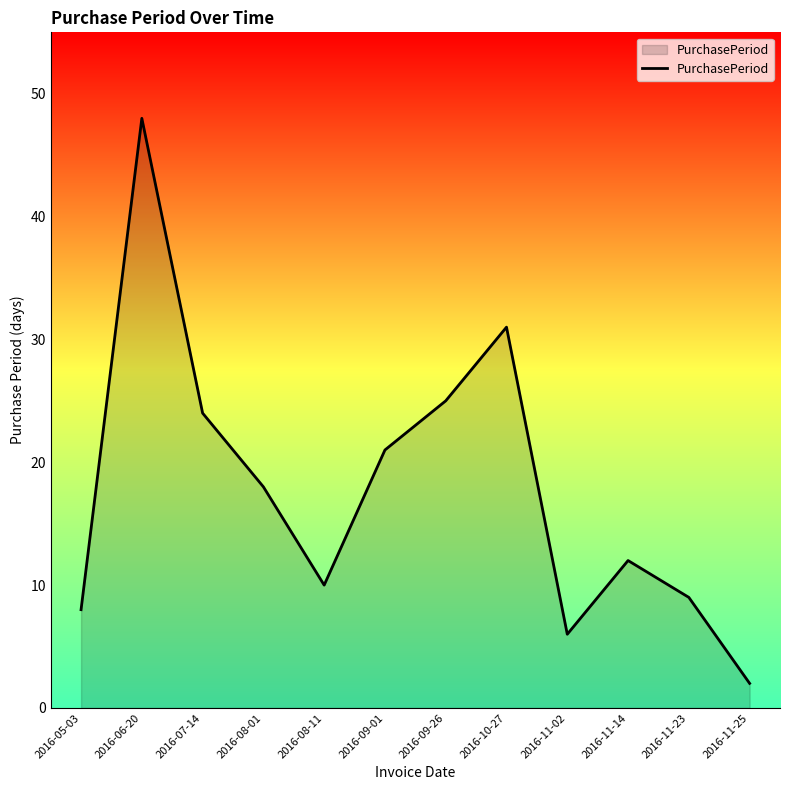

List the labels in order of value, smallest first.

2016-11-25, 2016-11-02, 2016-05-03, 2016-11-23, 2016-08-11, 2016-11-14, 2016-08-01, 2016-09-01, 2016-07-14, 2016-09-26, 2016-10-27, 2016-06-20